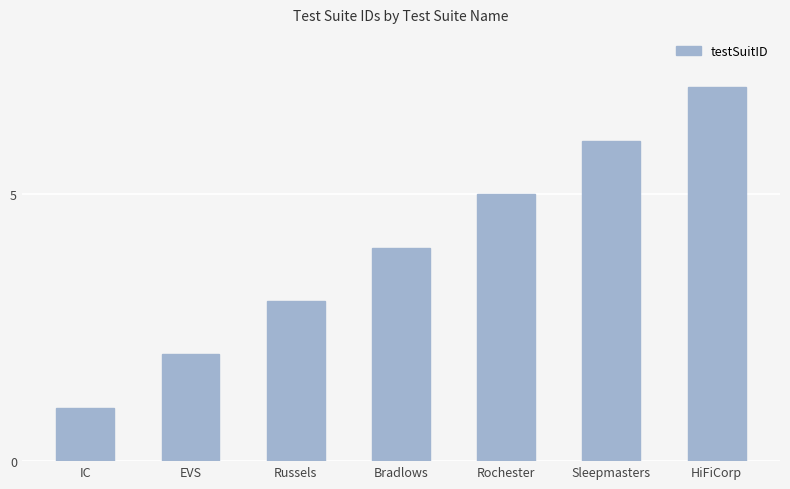

What is the label of the 6th bar from the right?

EVS